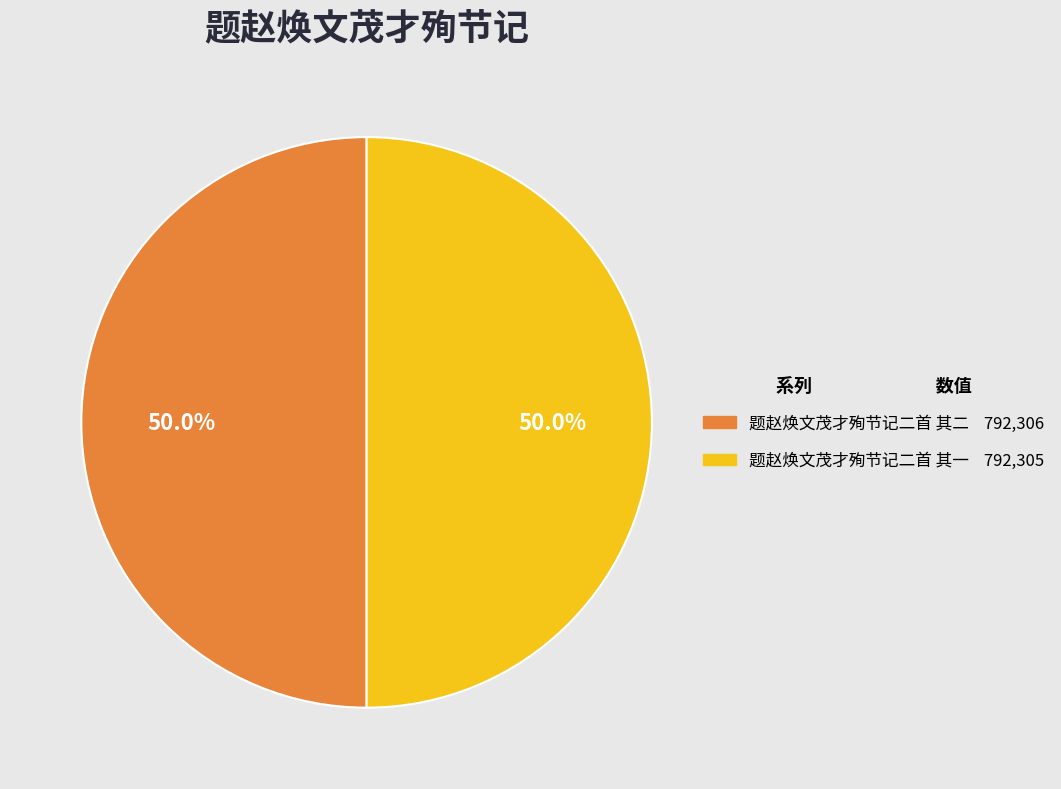

How many slices are in this pie chart?

2